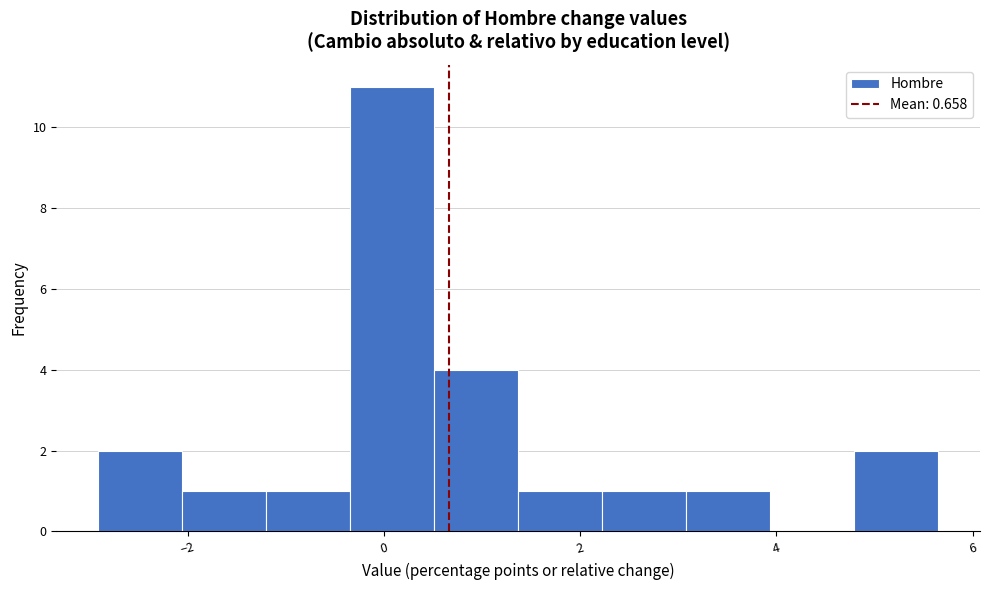

Reading left to right, transcribe this chart: for each bar, give the range it covers on the x-axis and its height. Neither the bar edges nor the heights are printed on the chart, so give them approximately, as read against the axes.

-3.0 to -2.0: 2
-2.0 to -1.2: 1
-1.2 to -0.4: 1
-0.4 to 0.6: 11
0.6 to 1.4: 4
1.4 to 2.2: 1
2.2 to 3.0: 1
3.0 to 4.0: 1
4.0 to 4.8: 0
4.8 to 5.6: 2